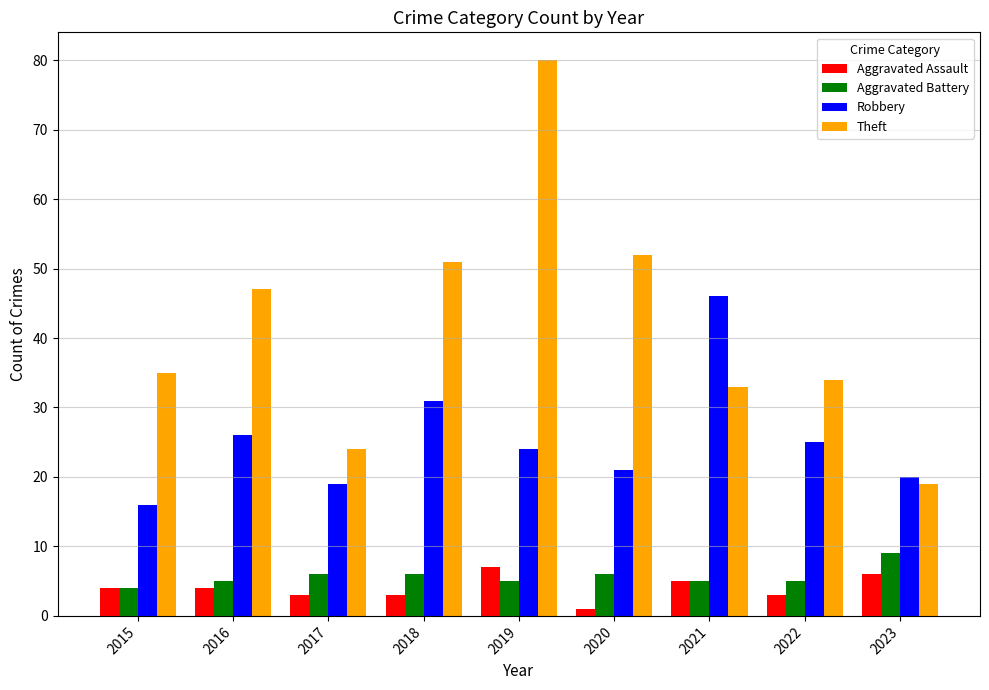

What is the lowest value of the Aggravated Battery series?

4